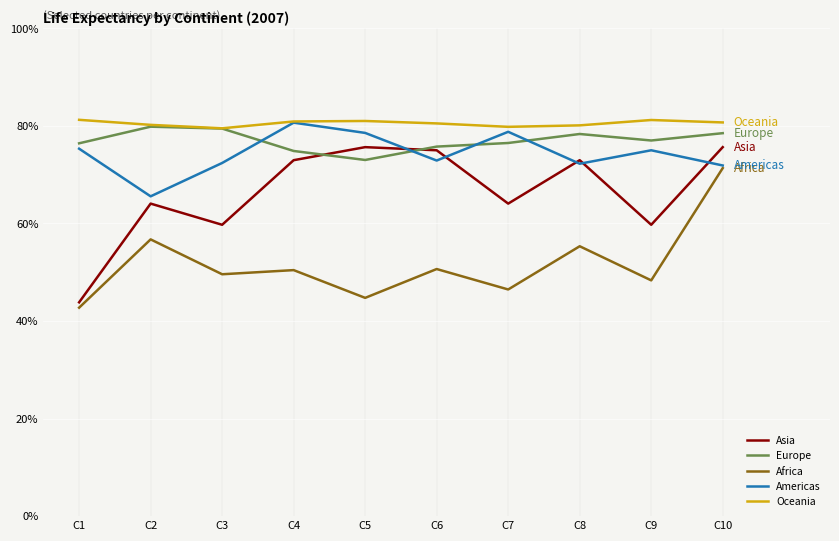

At which label does Europe first exceed 77?

C2